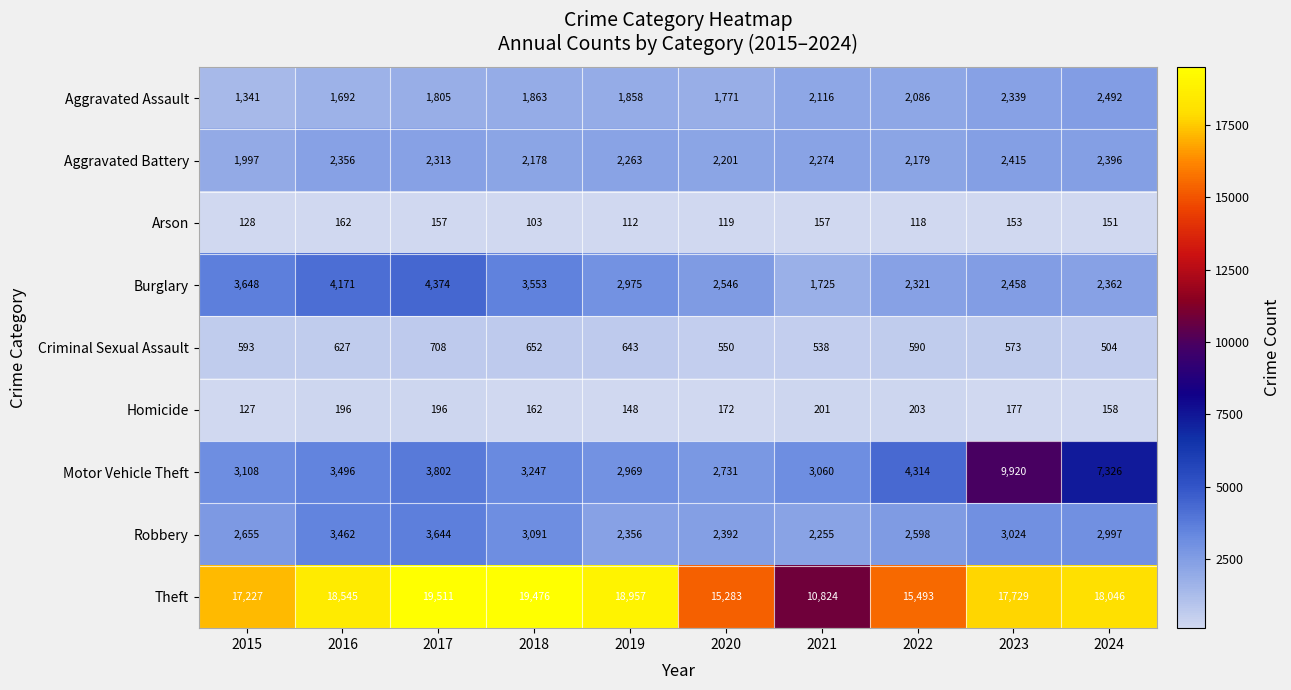

Which series has the widest spread of values?

Theft